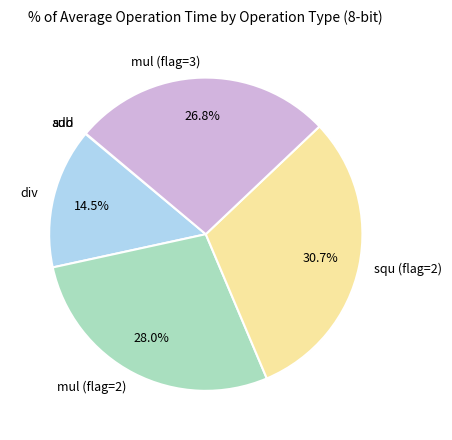

Approximately how many times larger is the value at squ (flag=2) compared to mul (flag=2)?

1.1